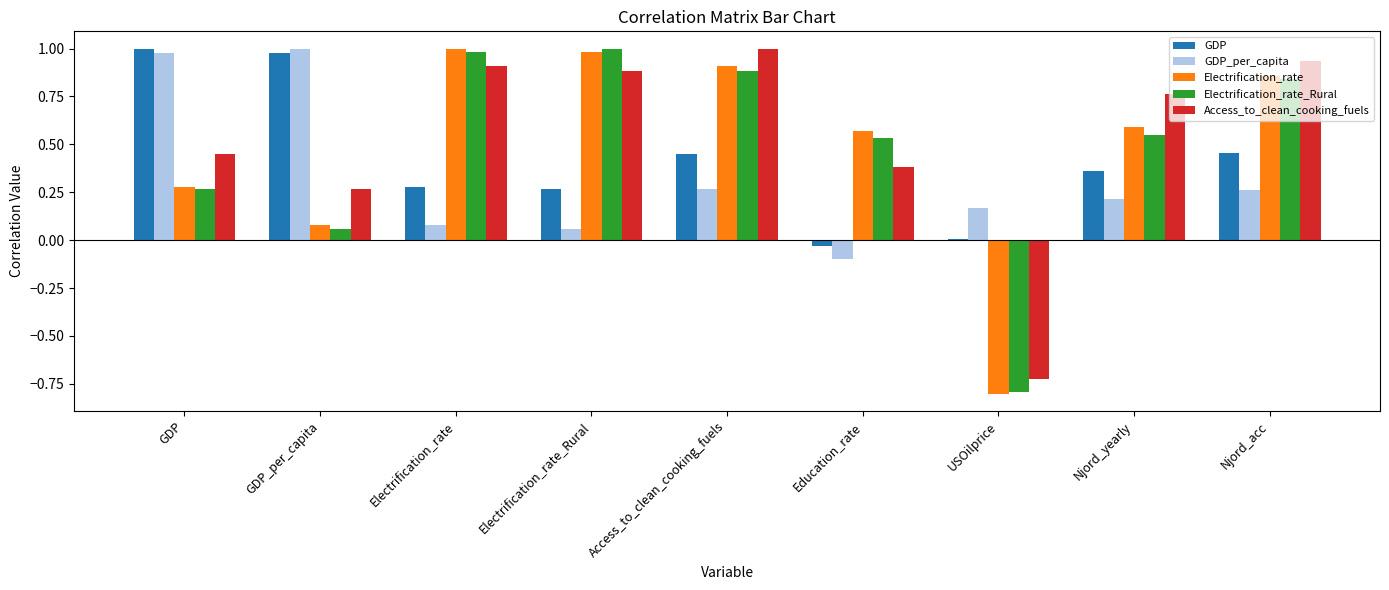

Between GDP and USOilprice, which series saw the biggest shift?

Access_to_clean_cooking_fuels